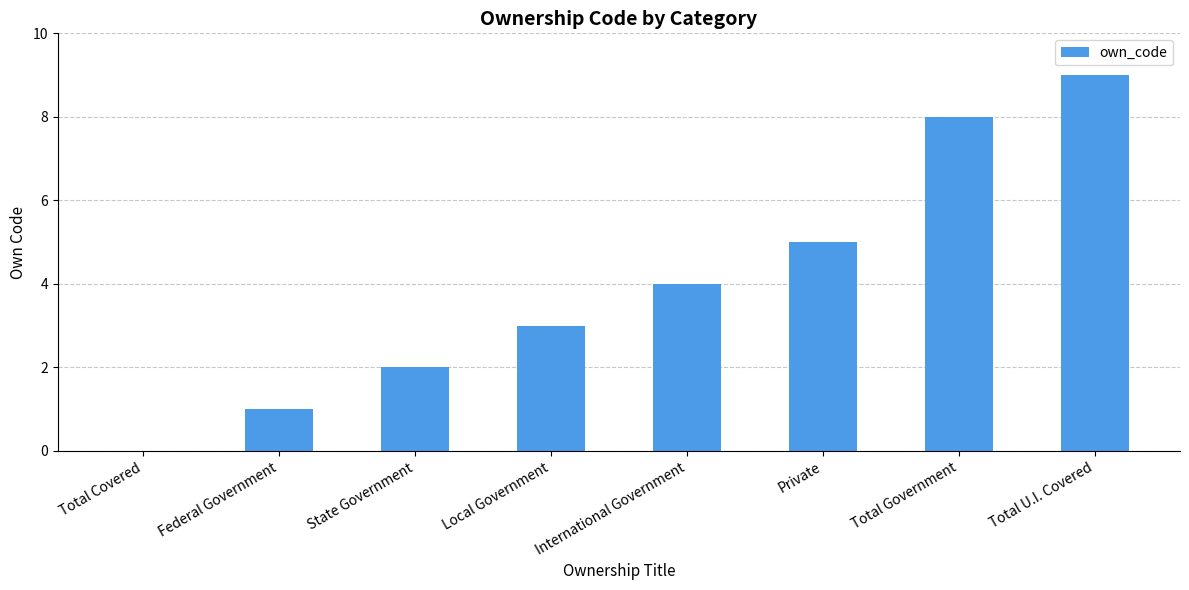

Between State Government and Total U.I. Covered, which is larger?

Total U.I. Covered